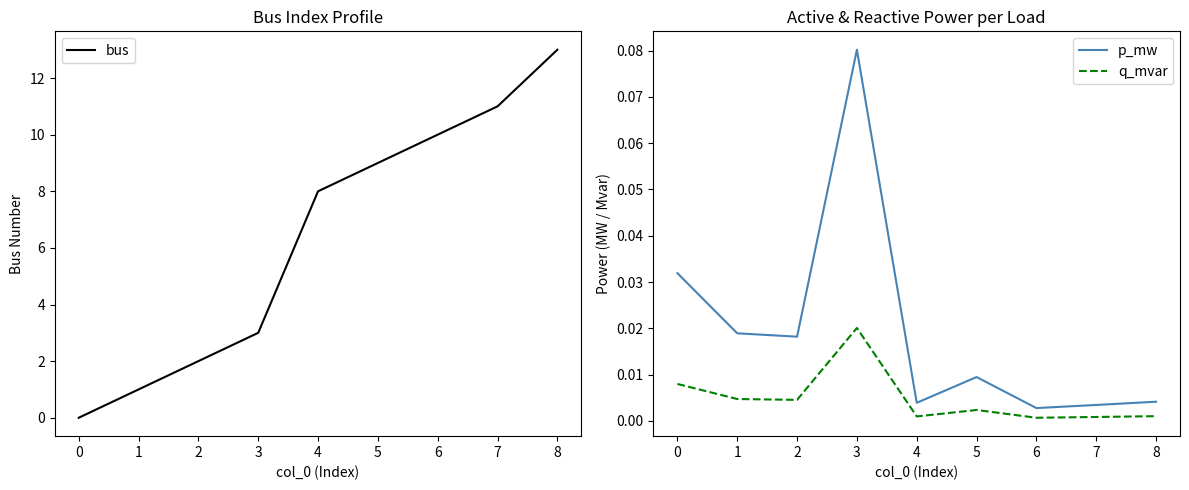

True or false: q_mvar and p_mw intersect in this chart.

False